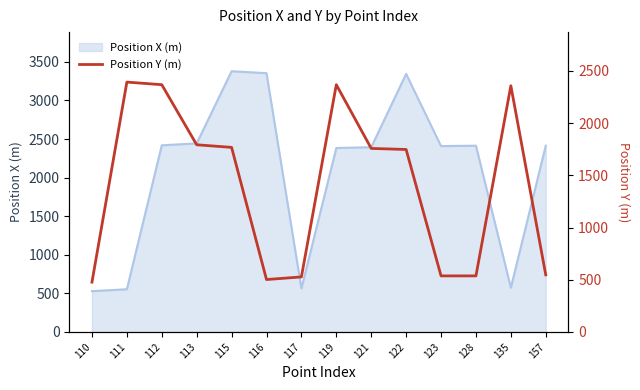

True or false: Position X (m) has a value of 292 at 111.

False